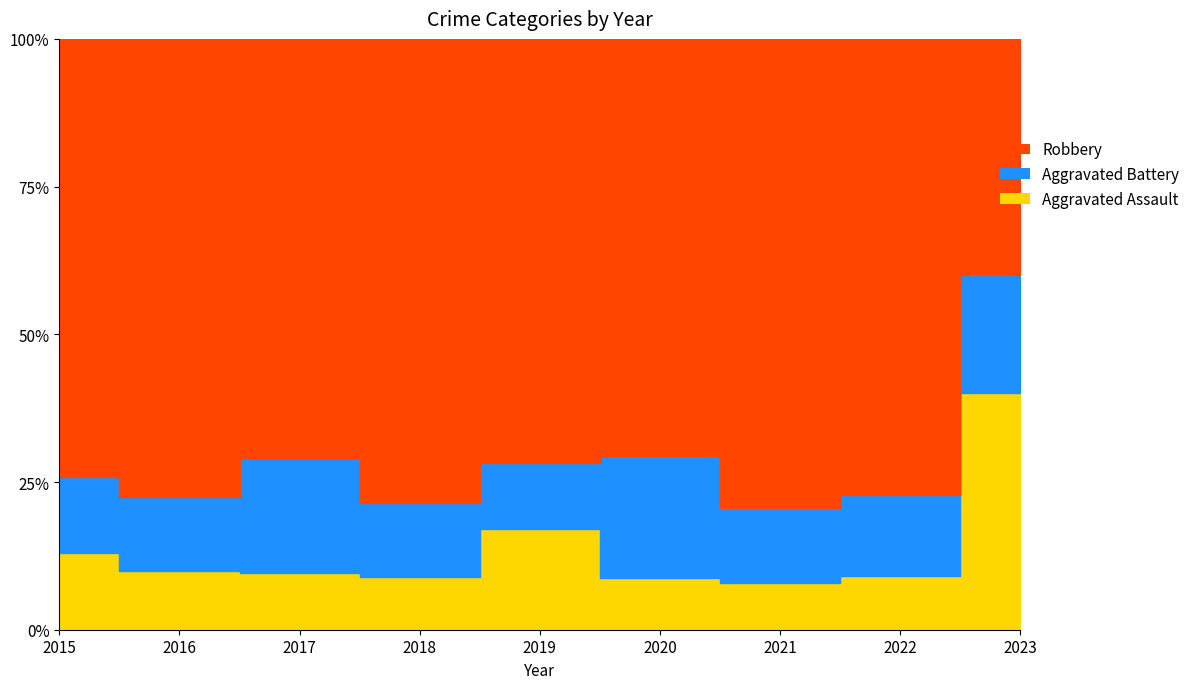

What are all the series names shown in the legend?

Aggravated Assault, Aggravated Battery, Robbery